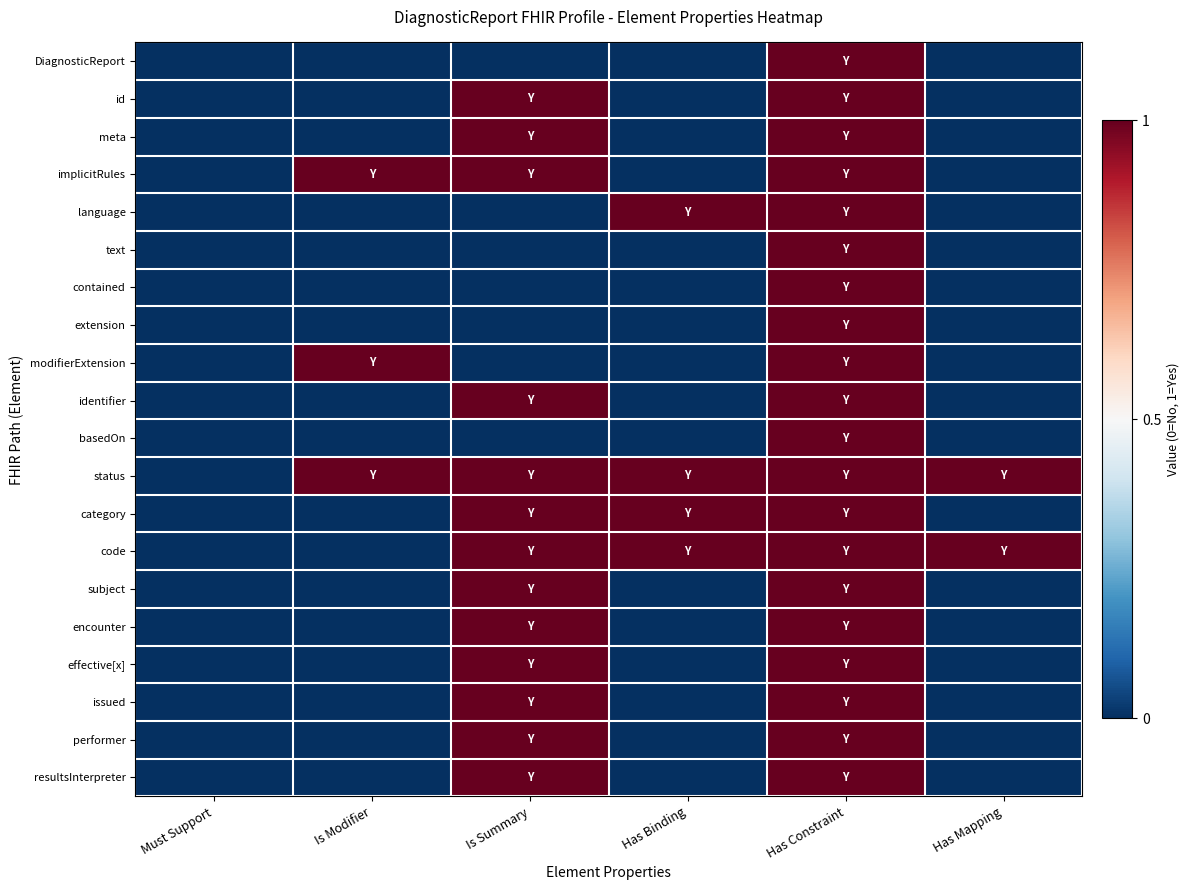

Reading right to left, transcribe all the data shown in this chart.

DiagnosticReport: Has Mapping=0	Has Constraint=1	Has Binding=0	Is Summary=0	Is Modifier=0	Must Support=0
id: Has Mapping=0	Has Constraint=1	Has Binding=0	Is Summary=1	Is Modifier=0	Must Support=0
meta: Has Mapping=0	Has Constraint=1	Has Binding=0	Is Summary=1	Is Modifier=0	Must Support=0
implicitRules: Has Mapping=0	Has Constraint=1	Has Binding=0	Is Summary=1	Is Modifier=1	Must Support=0
language: Has Mapping=0	Has Constraint=1	Has Binding=1	Is Summary=0	Is Modifier=0	Must Support=0
text: Has Mapping=0	Has Constraint=1	Has Binding=0	Is Summary=0	Is Modifier=0	Must Support=0
contained: Has Mapping=0	Has Constraint=1	Has Binding=0	Is Summary=0	Is Modifier=0	Must Support=0
extension: Has Mapping=0	Has Constraint=1	Has Binding=0	Is Summary=0	Is Modifier=0	Must Support=0
modifierExtension: Has Mapping=0	Has Constraint=1	Has Binding=0	Is Summary=0	Is Modifier=1	Must Support=0
identifier: Has Mapping=0	Has Constraint=1	Has Binding=0	Is Summary=1	Is Modifier=0	Must Support=0
basedOn: Has Mapping=0	Has Constraint=1	Has Binding=0	Is Summary=0	Is Modifier=0	Must Support=0
status: Has Mapping=1	Has Constraint=1	Has Binding=1	Is Summary=1	Is Modifier=1	Must Support=0
category: Has Mapping=0	Has Constraint=1	Has Binding=1	Is Summary=1	Is Modifier=0	Must Support=0
code: Has Mapping=1	Has Constraint=1	Has Binding=1	Is Summary=1	Is Modifier=0	Must Support=0
subject: Has Mapping=0	Has Constraint=1	Has Binding=0	Is Summary=1	Is Modifier=0	Must Support=0
encounter: Has Mapping=0	Has Constraint=1	Has Binding=0	Is Summary=1	Is Modifier=0	Must Support=0
effective[x]: Has Mapping=0	Has Constraint=1	Has Binding=0	Is Summary=1	Is Modifier=0	Must Support=0
issued: Has Mapping=0	Has Constraint=1	Has Binding=0	Is Summary=1	Is Modifier=0	Must Support=0
performer: Has Mapping=0	Has Constraint=1	Has Binding=0	Is Summary=1	Is Modifier=0	Must Support=0
resultsInterpreter: Has Mapping=0	Has Constraint=1	Has Binding=0	Is Summary=1	Is Modifier=0	Must Support=0